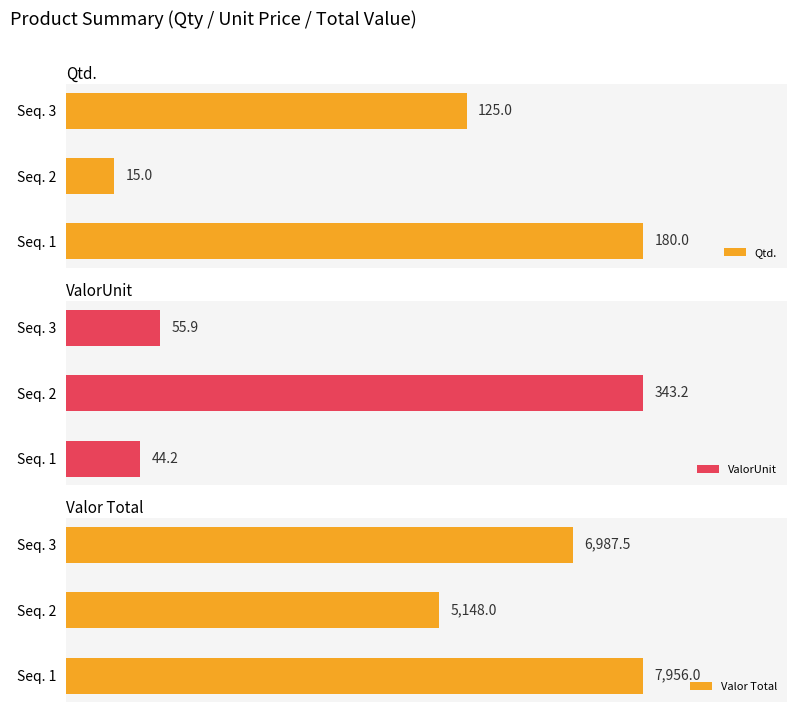

List the labels in order of Qtd. value, largest first.

Seq. 1, Seq. 3, Seq. 2